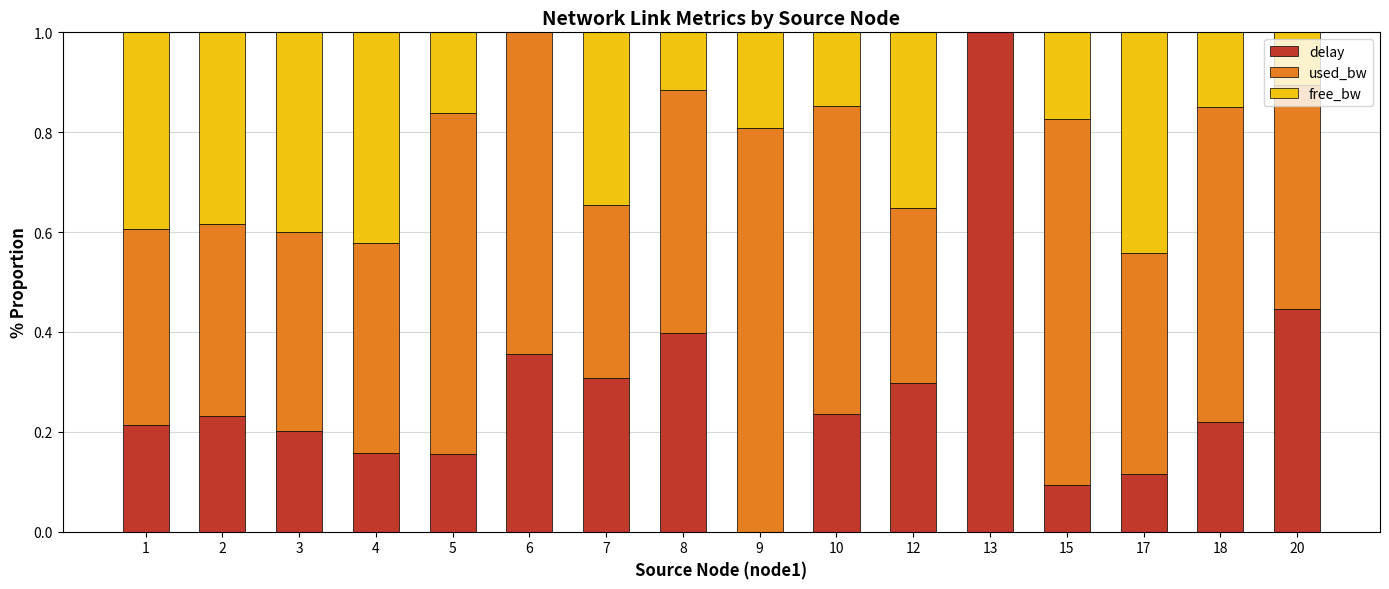

What is the total value across all series at 12?

1.0